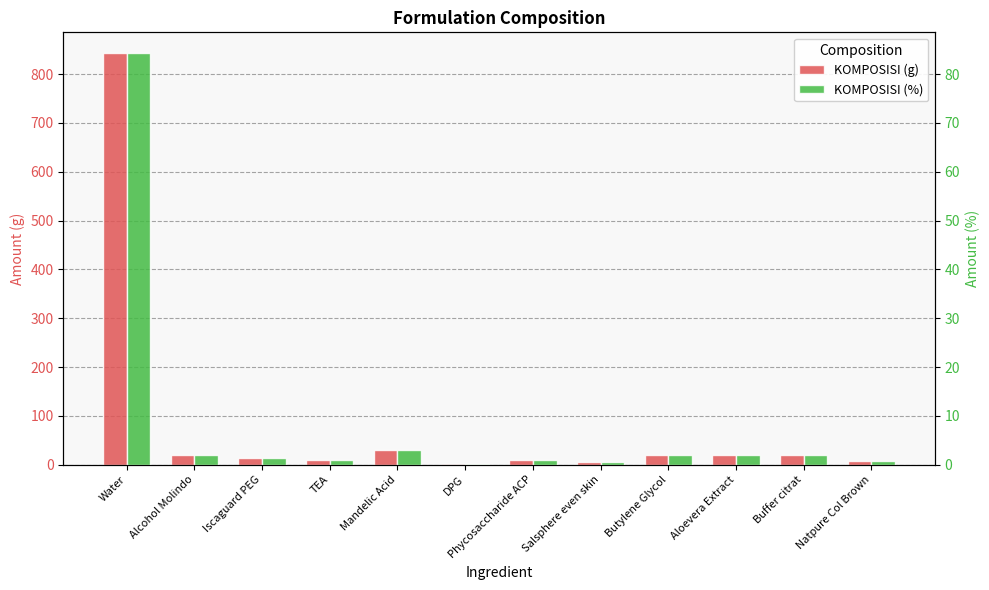

Which series has the largest total across all categories?

KOMPOSISI (g)